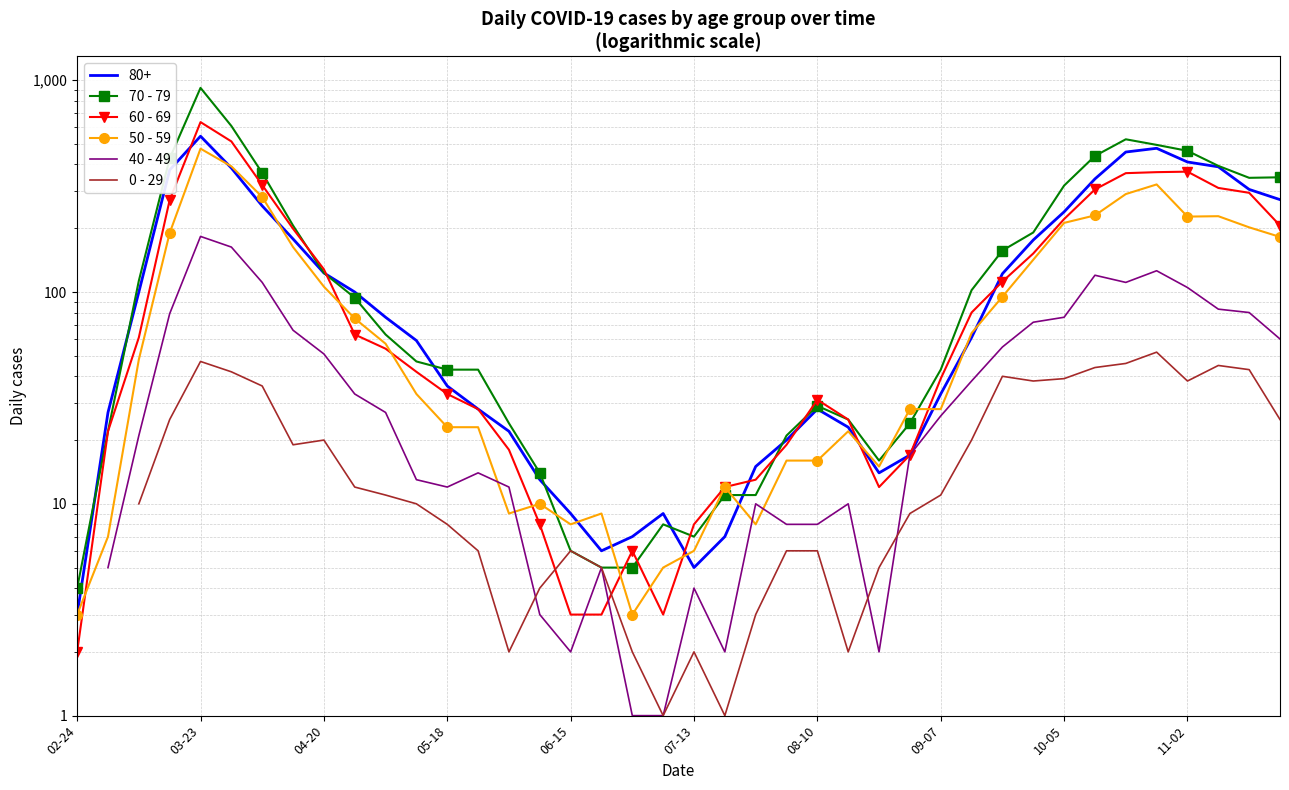

How many values in the 70 - 79 series are below 63?

20